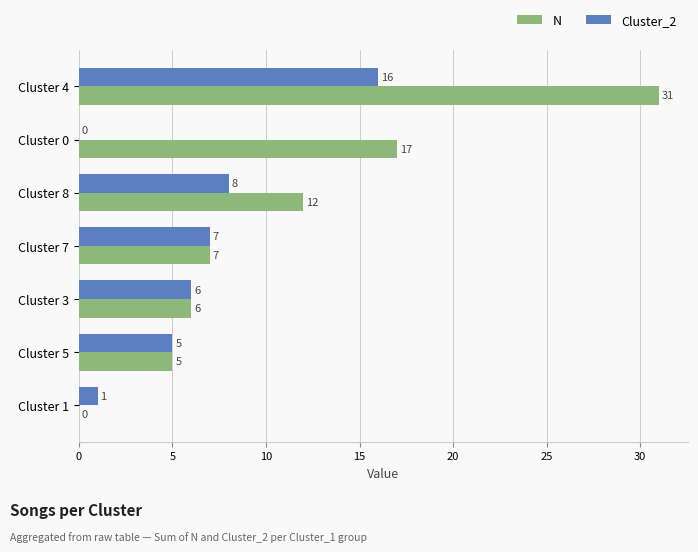

Between Cluster 7 and Cluster 1, which series saw the biggest shift?

N